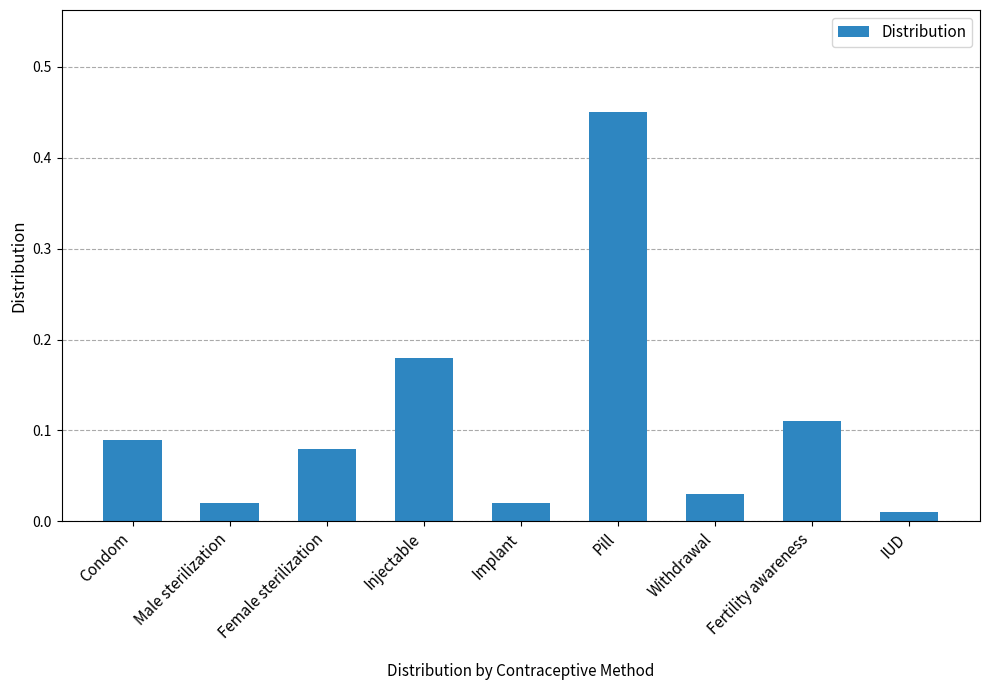

What is the sum of all values?

1.0